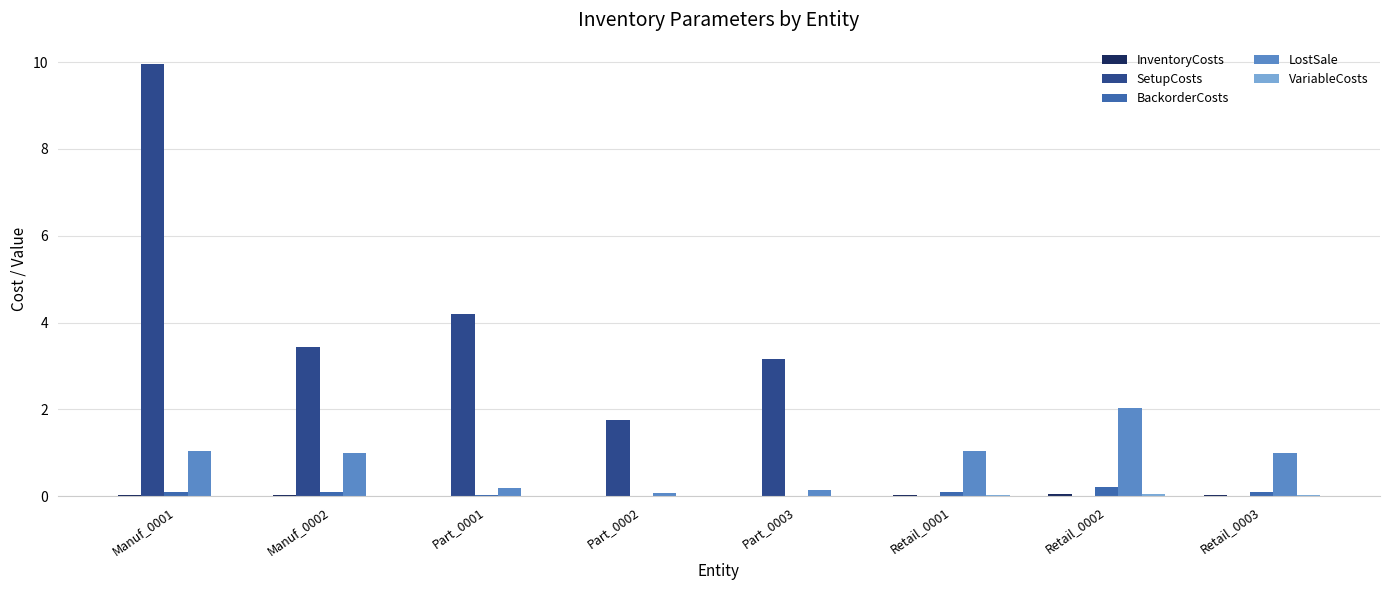

At which label is SetupCosts closest to 4?

Part_0001